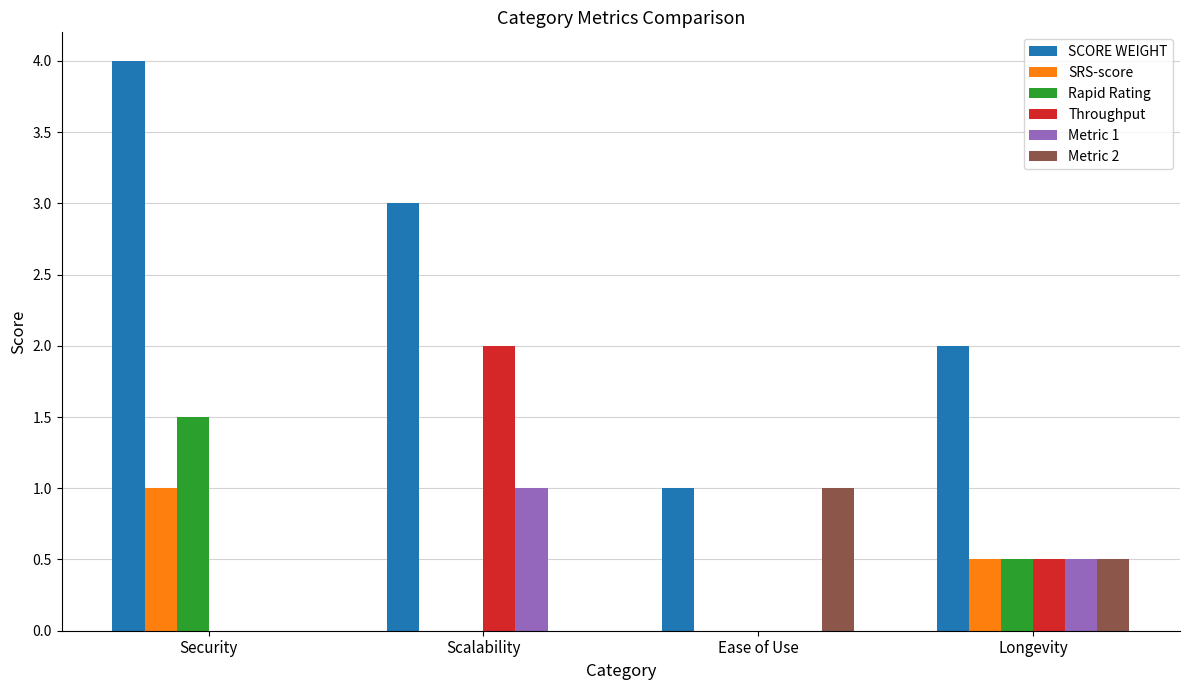

Does the chart contain stacked bars?

No